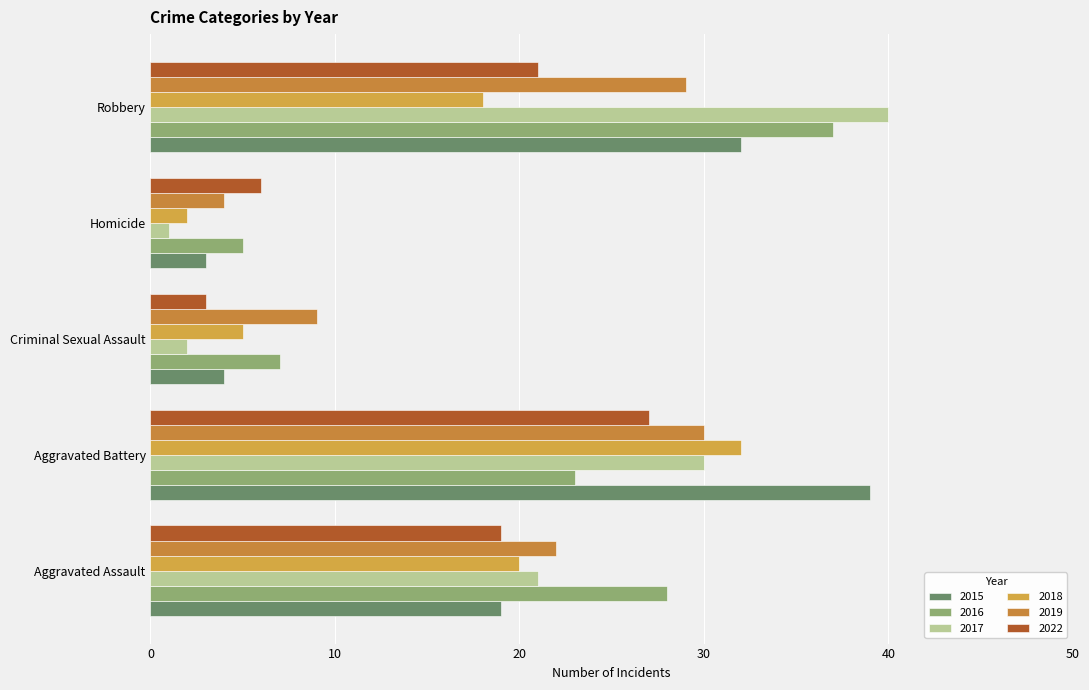

What is the label of the 4th bar from the left?

Homicide